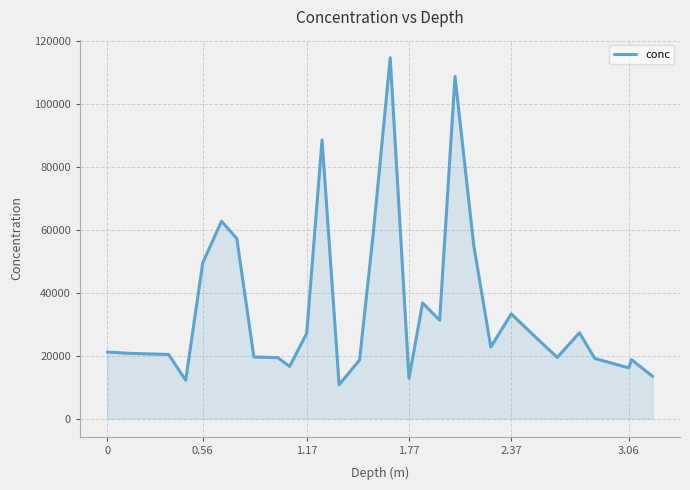

What is the difference between the maximum and minimum values?

103991